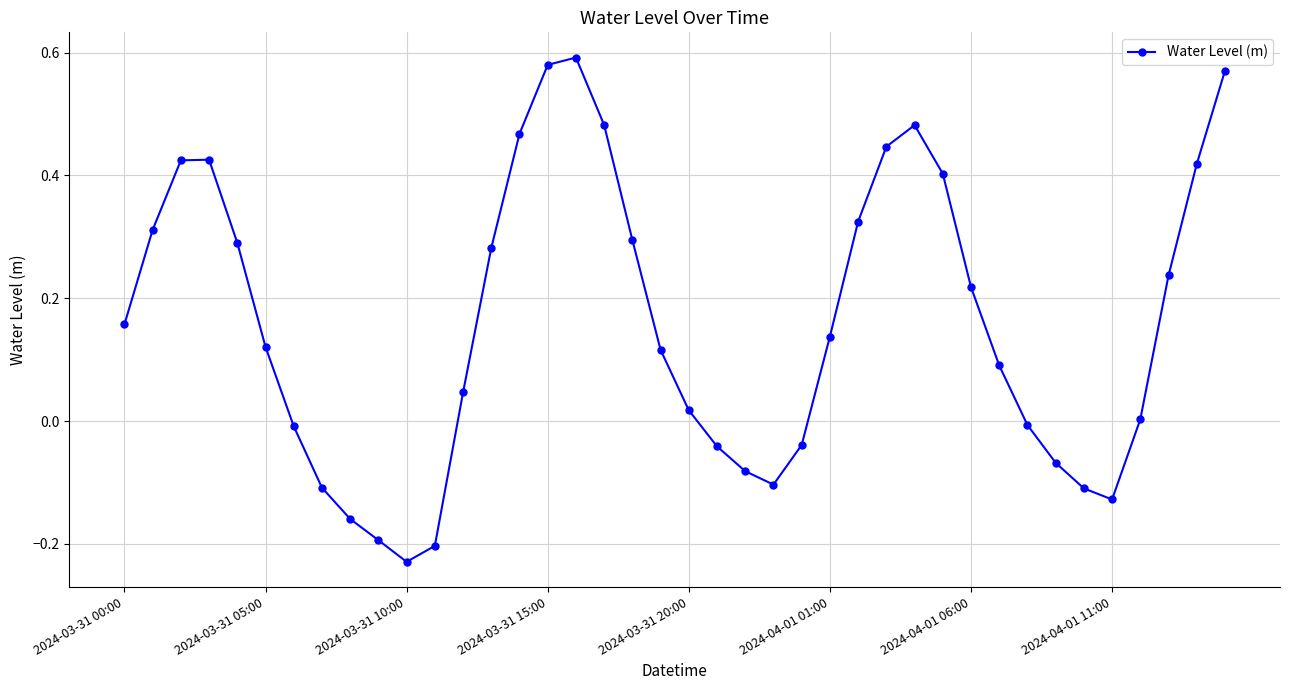

What is the sum of all values?

6.5